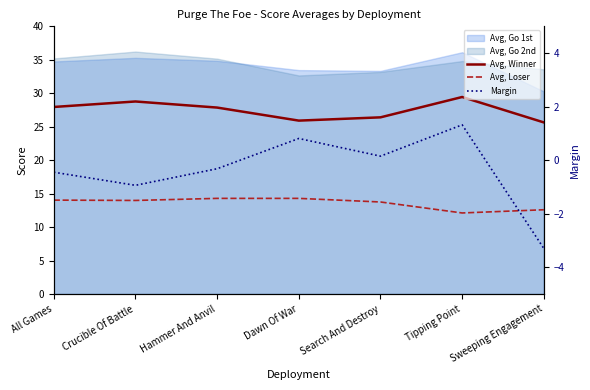

Where does the Margin series first go above 0?

Dawn Of War